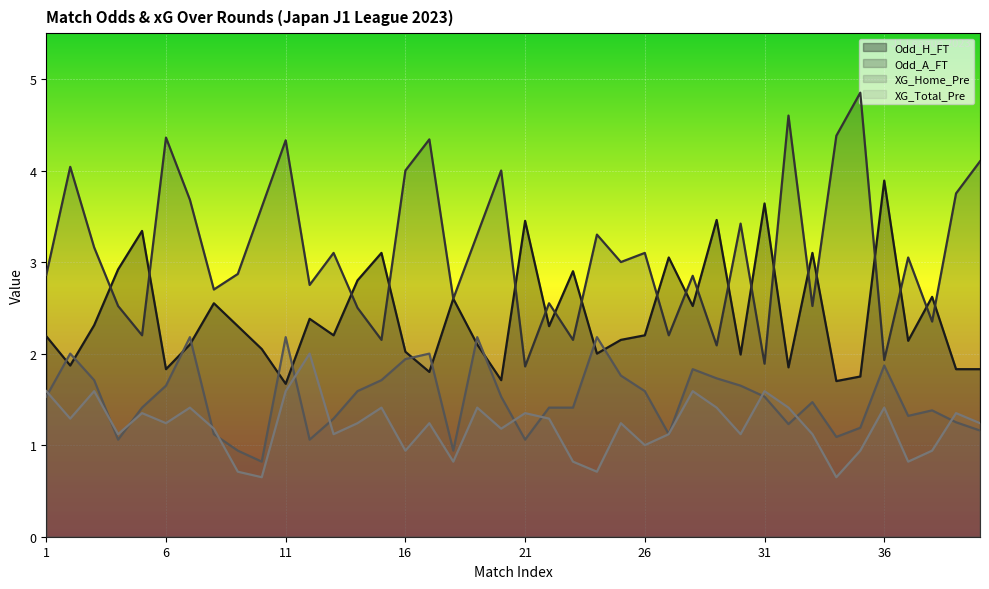

True or false: XG_Total_Pre has more than 0 interior local peaks.

True